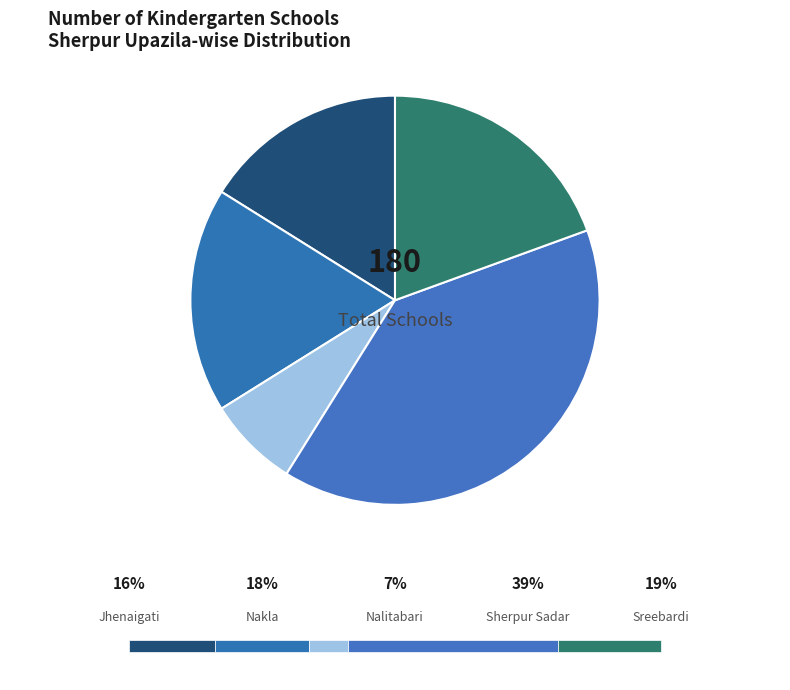

Is it true that Sherpur Sadar is 51% of the pie?

False